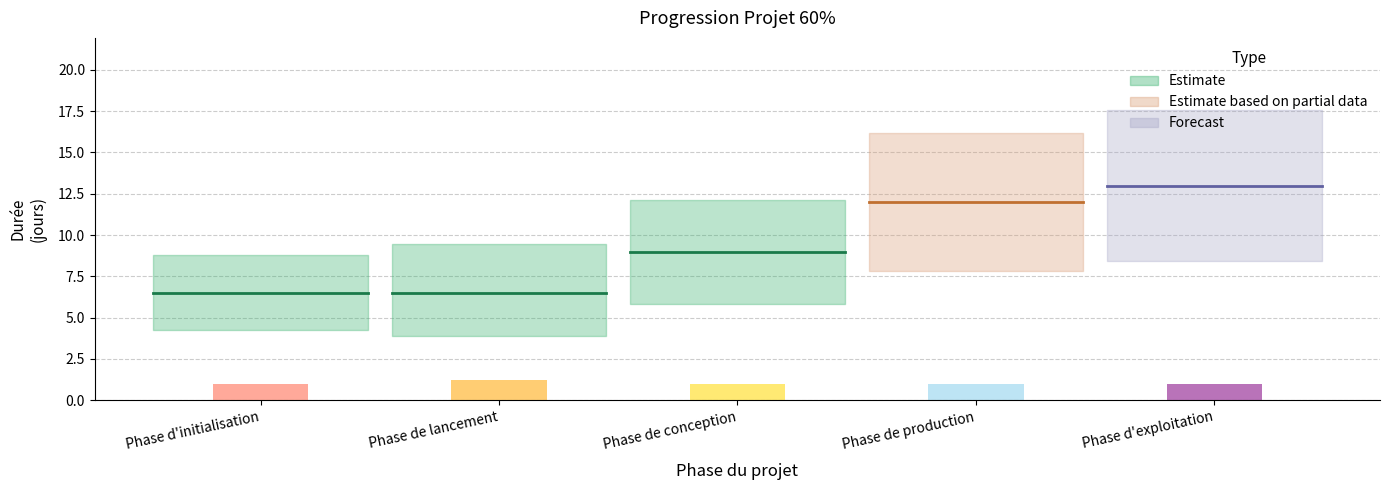

Is it true that the value at Phase de lancement is 1.2?

True